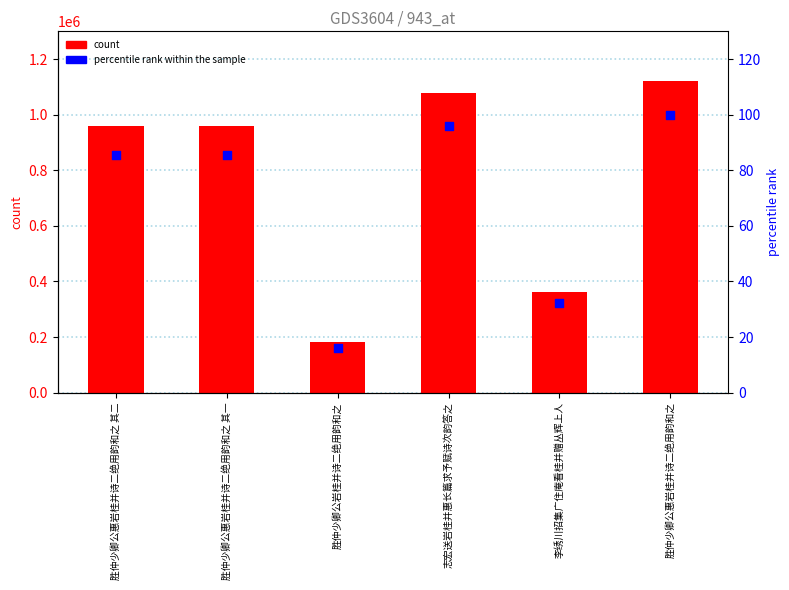

At which category is the sum across all series the highest?

胜仲少卿公惠岩桂并诗二绝用韵和之